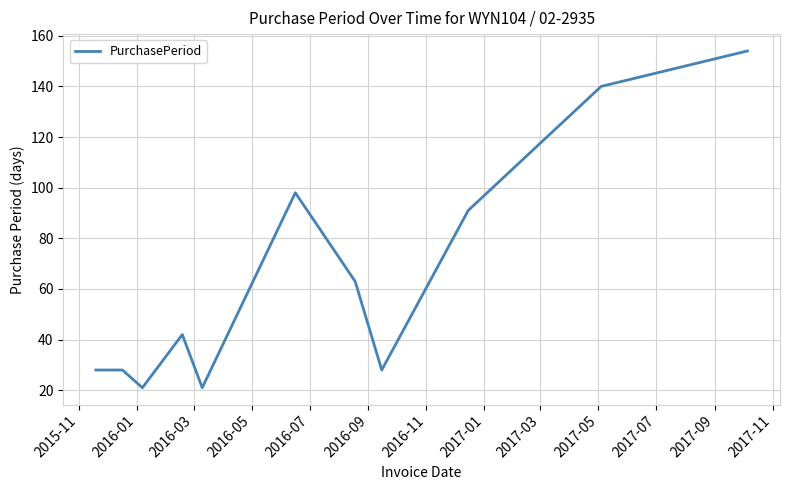

What is the maximum value shown in the chart?

154